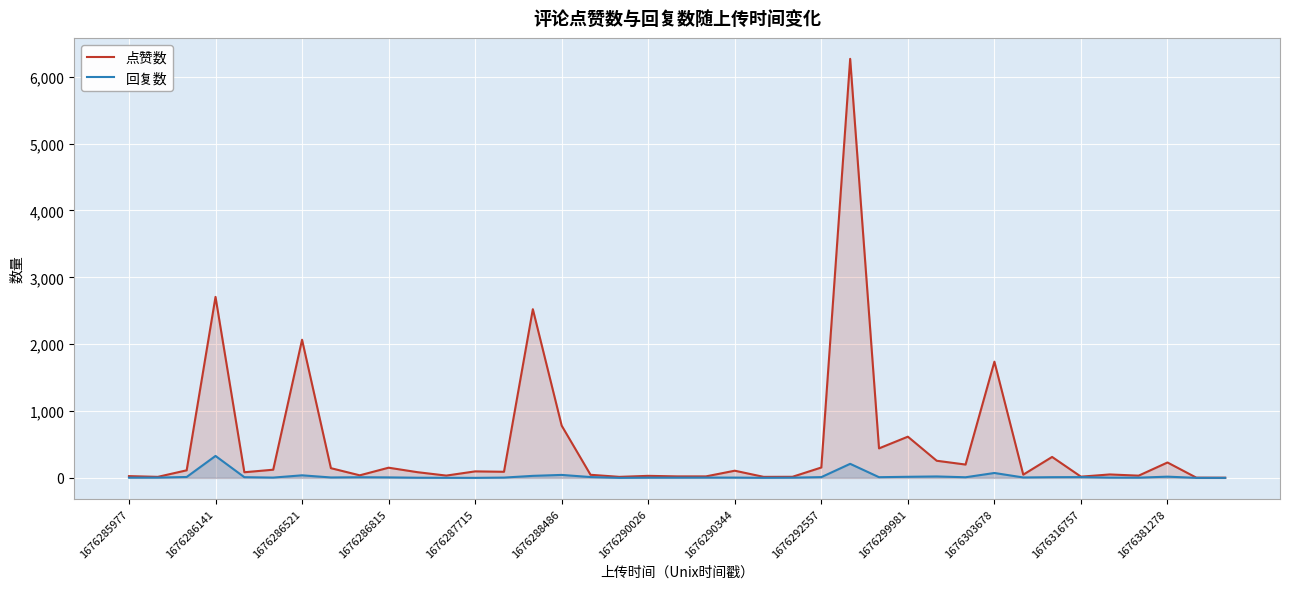

Rank the series at 37 from lowest to highest value.

回复数, 点赞数